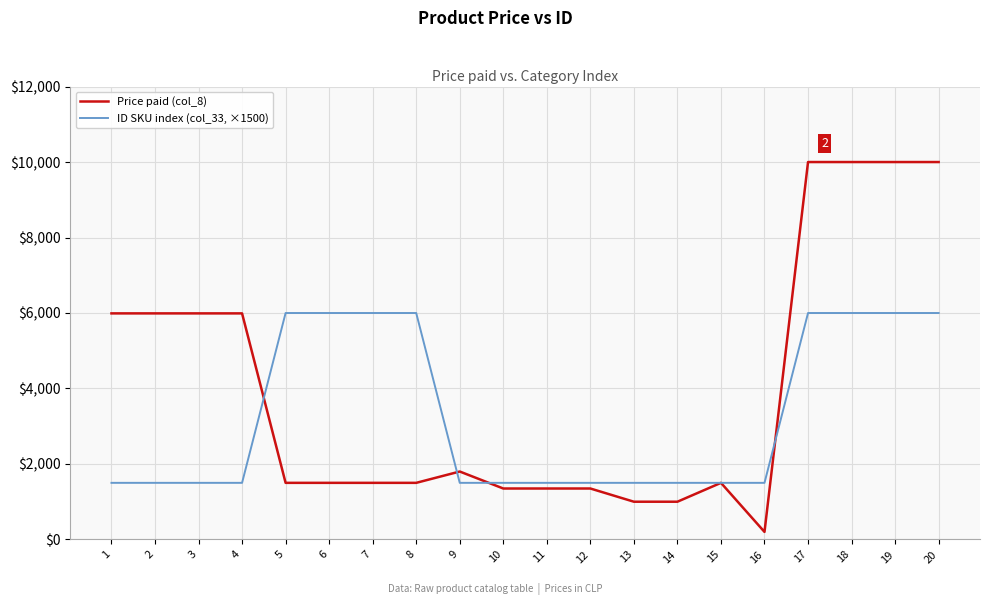

What is the average value of the ID SKU index (col_33, ×1500) series?

3300